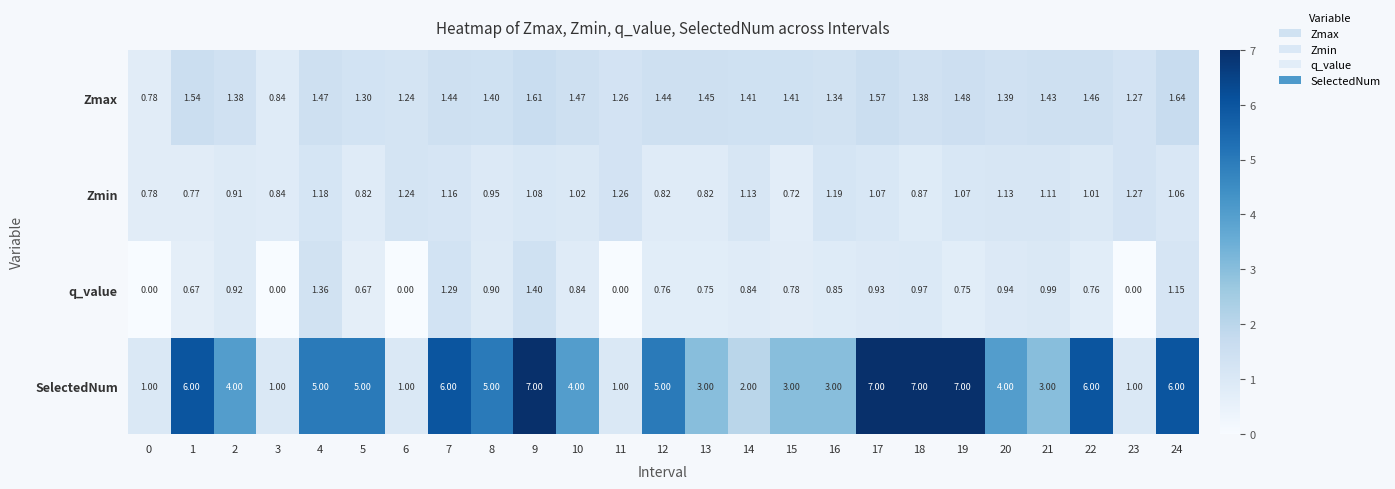

Between 1 and 18, which series saw the biggest shift?

SelectedNum